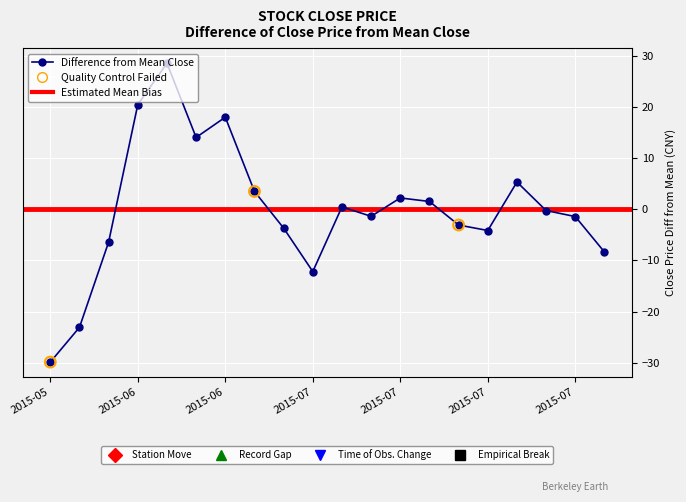

What is the change in value from 2015-06-01 to 2015-07-22?

+24.6